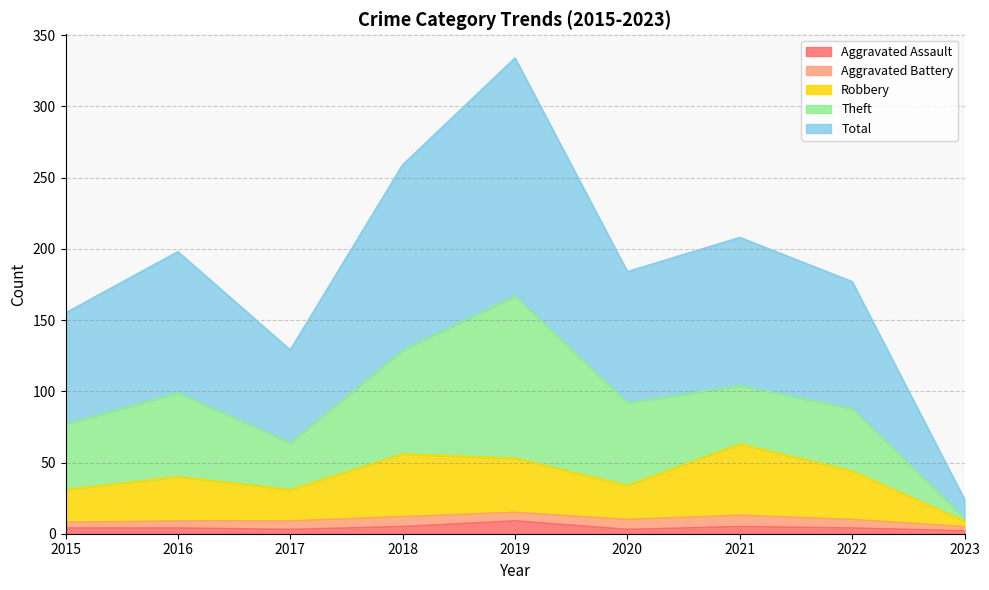

True or false: Aggravated Assault has a value of 3 at 2020.

True